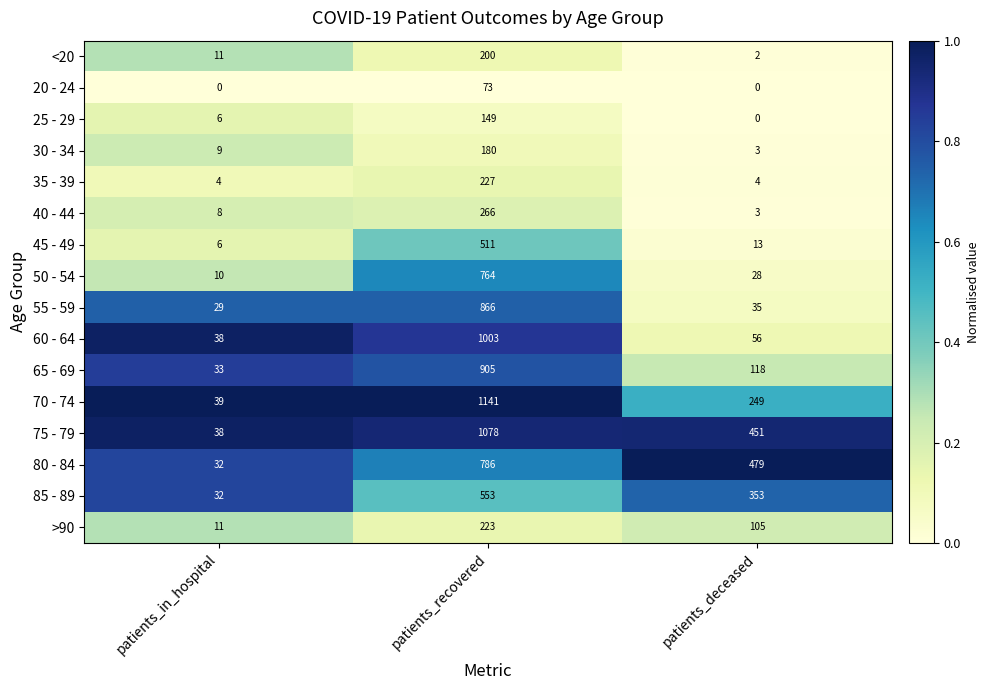

Which category has the lowest value in the 60 - 64 series?

patients_in_hospital